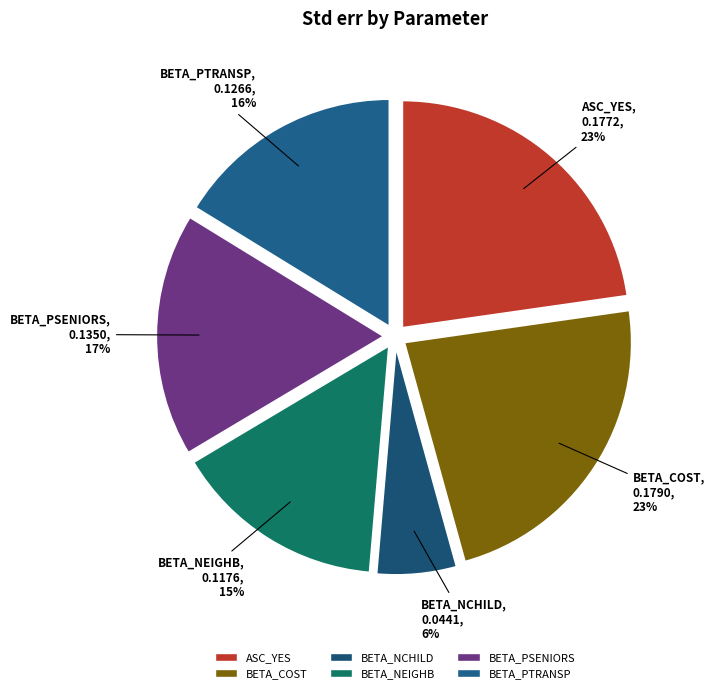

How many segments does this pie chart have?

6